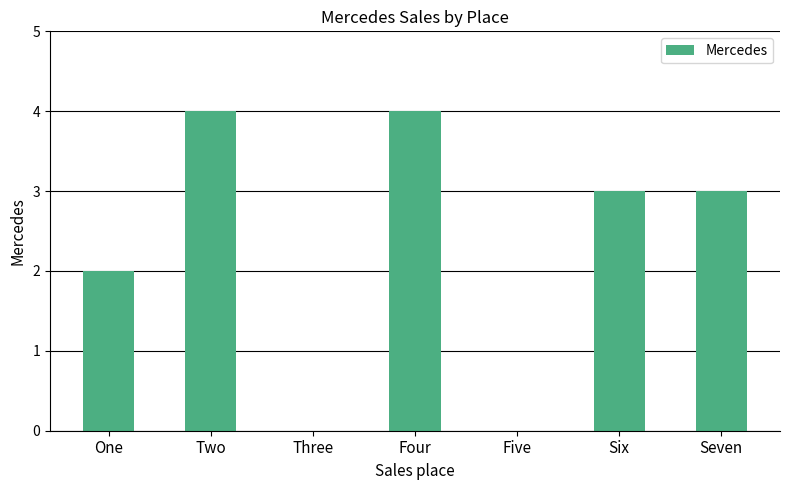

The value at Seven is 1. True or false?

False